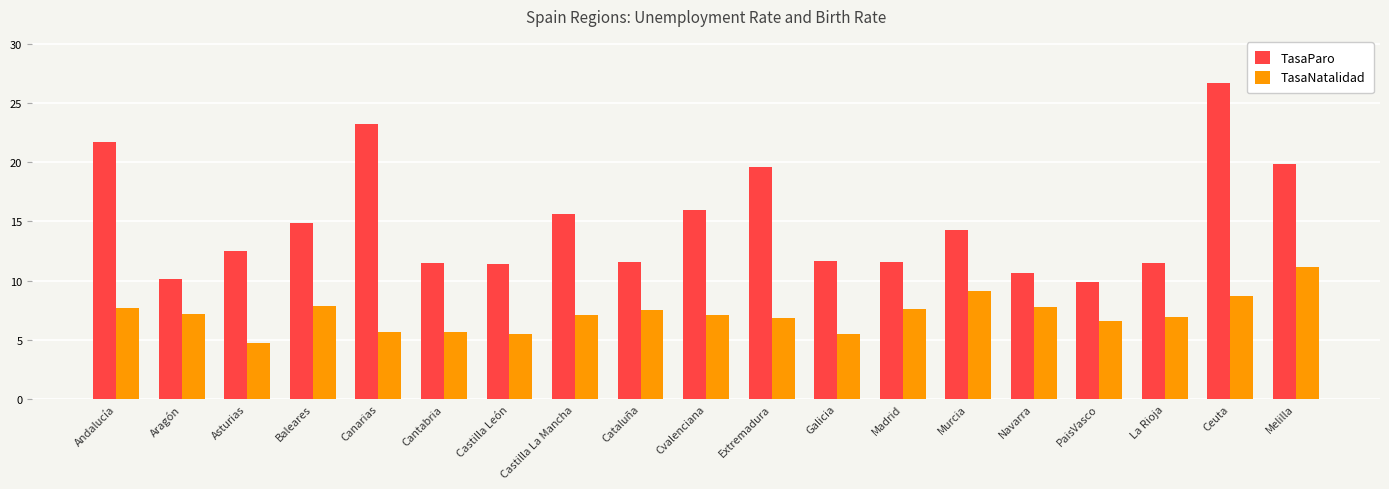

How many bars are there in each group?

2